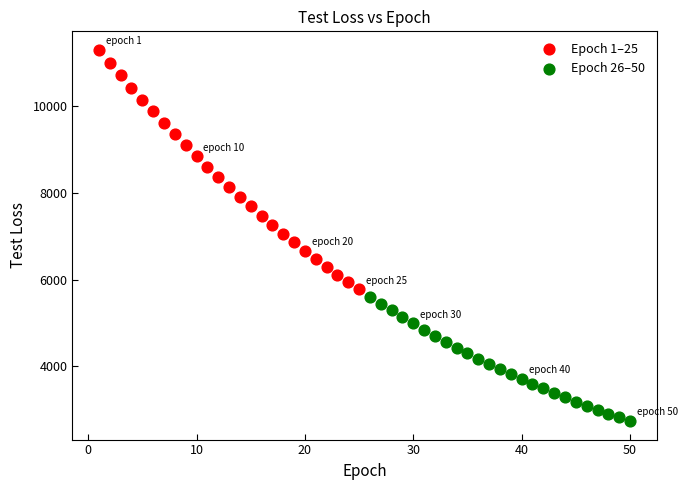

Which series contains the highest Y value?

Epoch 1–25